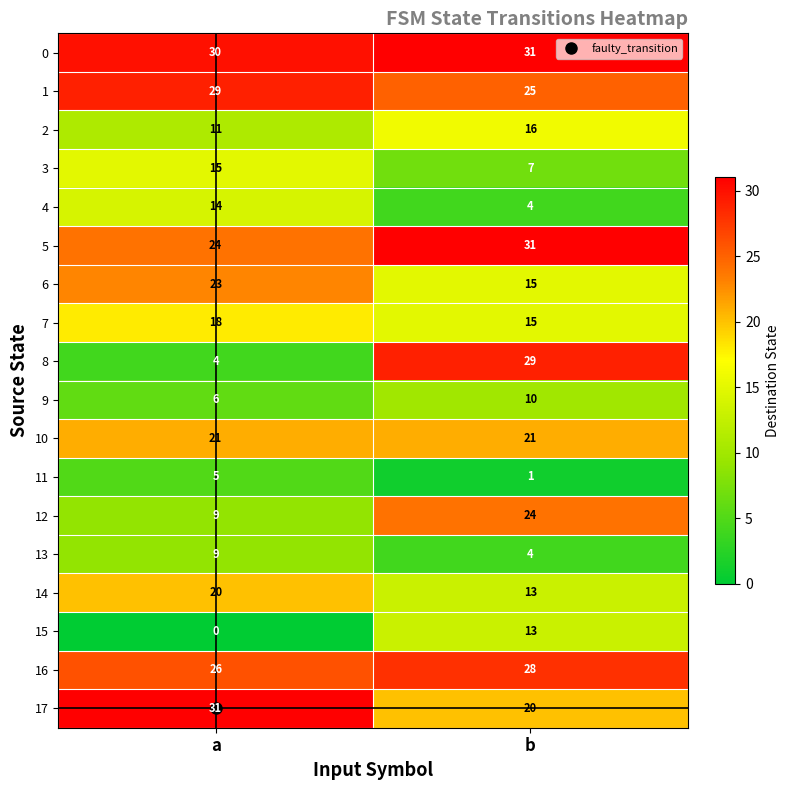

List the labels in order of 14 value, largest first.

a, b